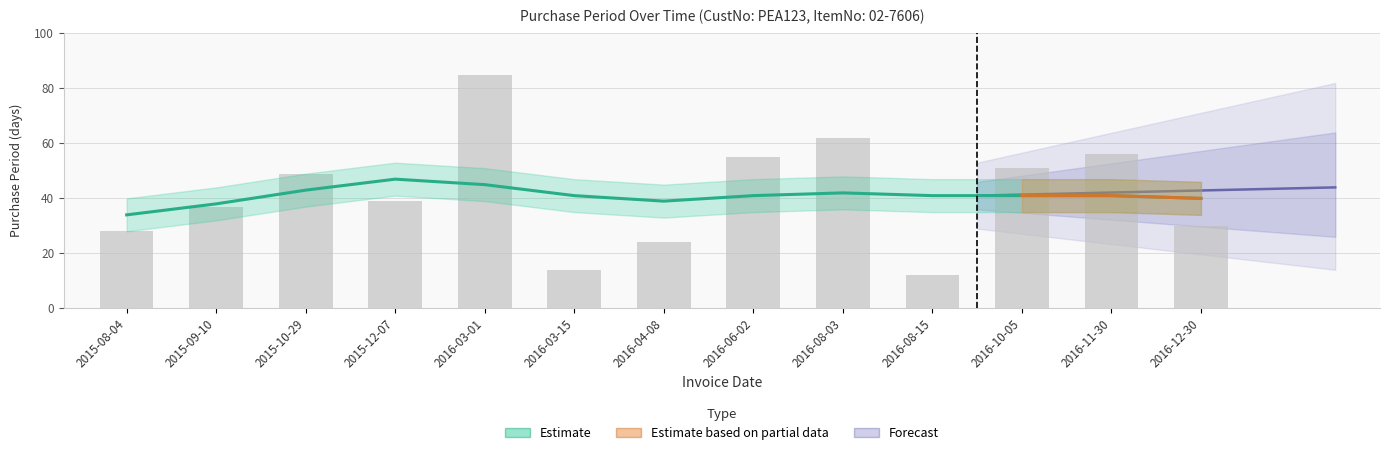

The chart shows a value of 21 at 2016-08-15. True or false?

False